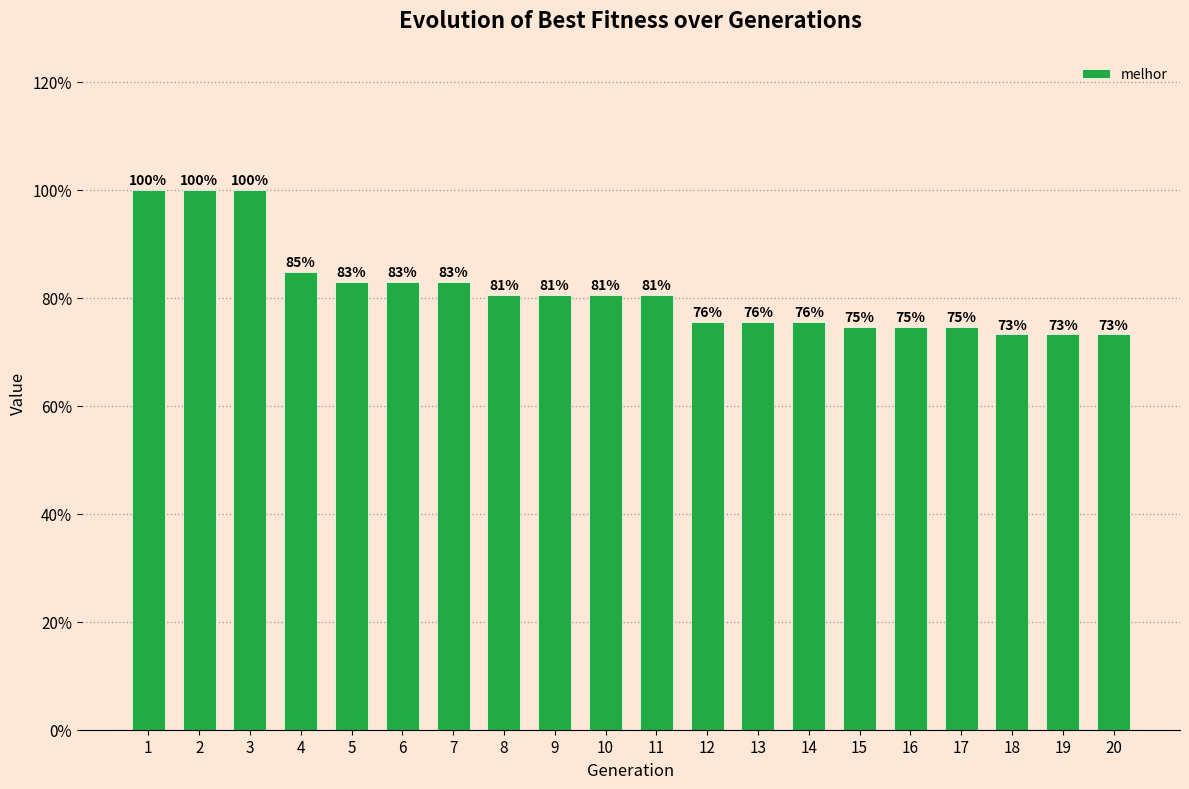

What is the value of the 19th bar from the left?

0.7